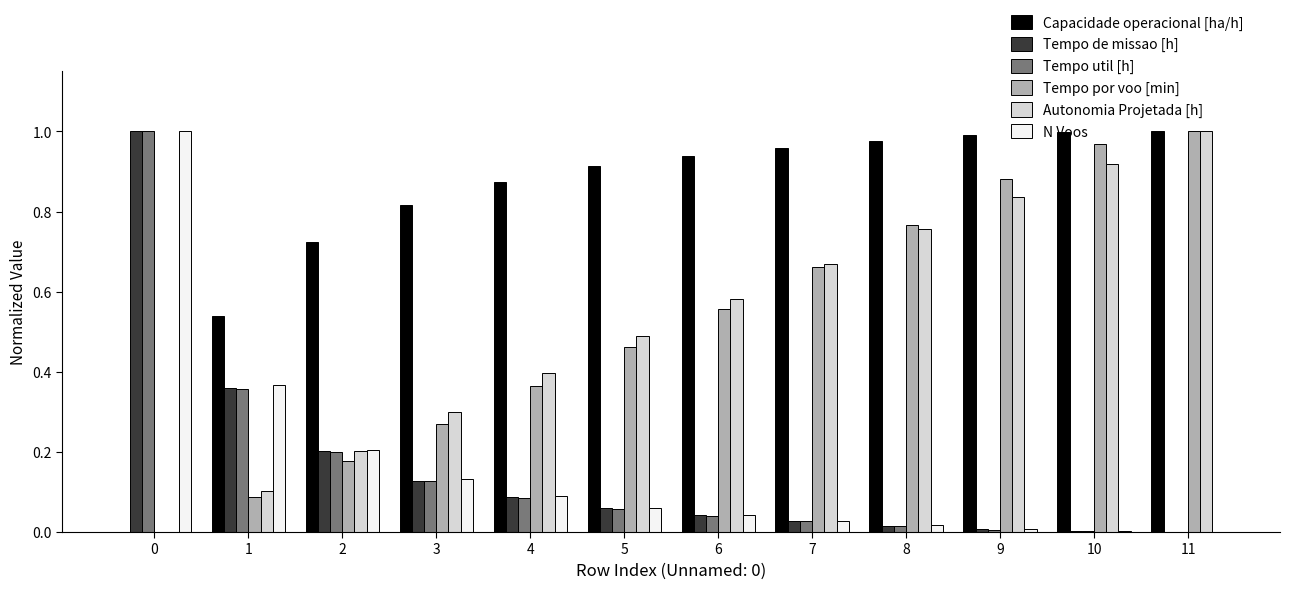

Which series changed the most between 5 and 7?

Tempo por voo [min]